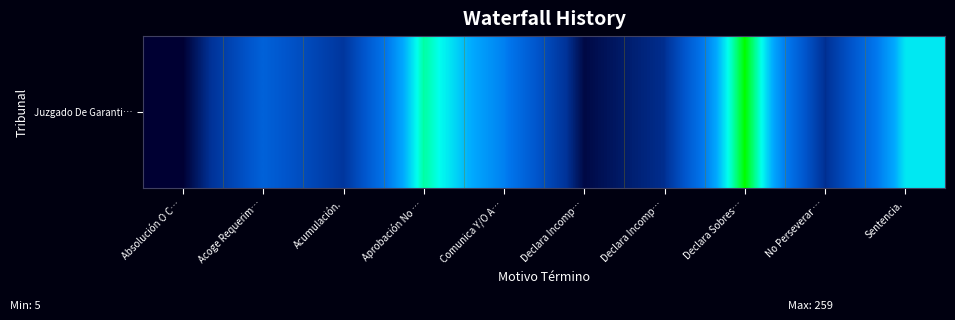

Approximately how many times larger is the value at Declara Incomp… compared to Declara Sobres…?

0.2